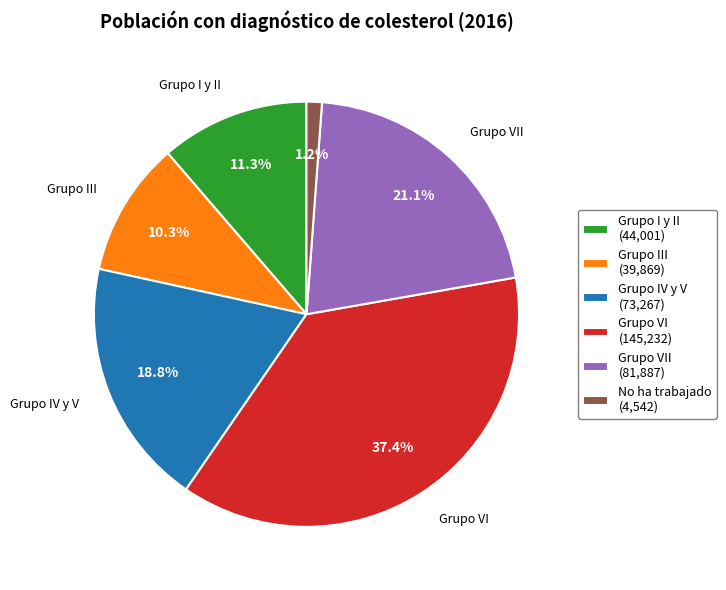

Combined, what portion of the pie is Grupo III (39,869) and Grupo IV y V (73,267)?

29.1%